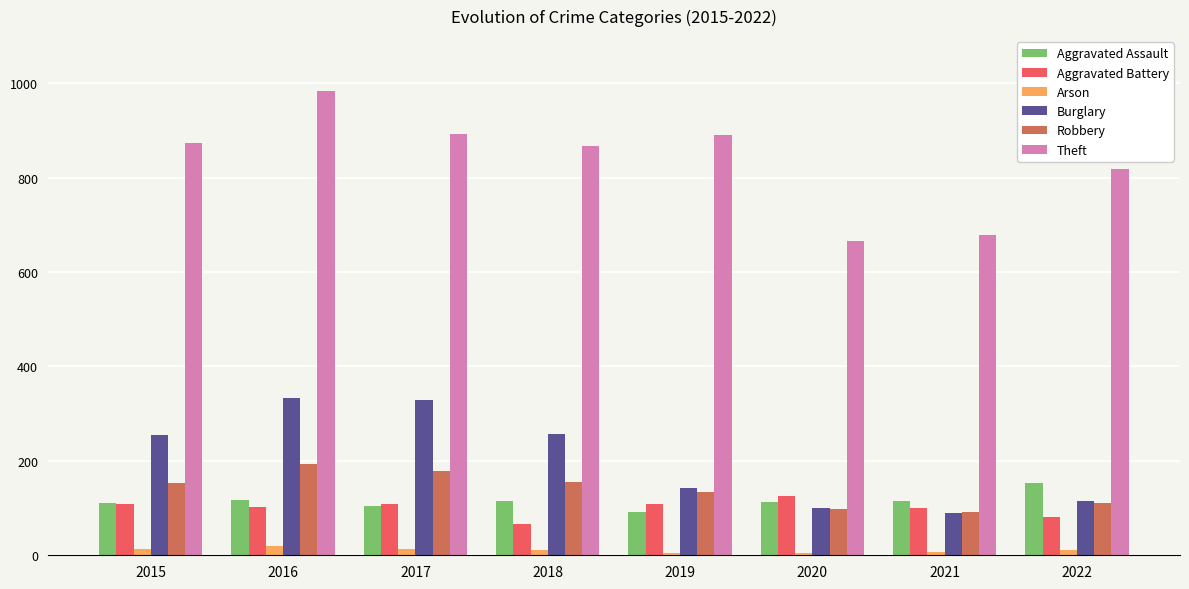

True or false: Robbery has a value of 82 at 2018.

False